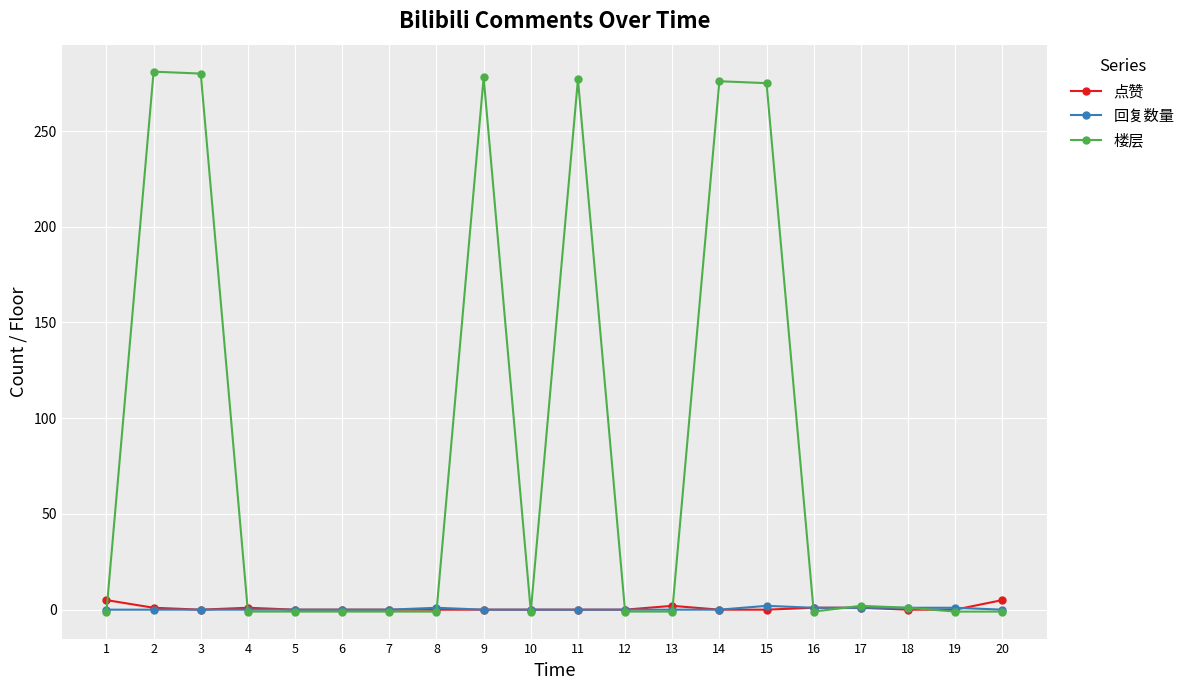

True or false: 楼层 has a value of 276 at 14.

True